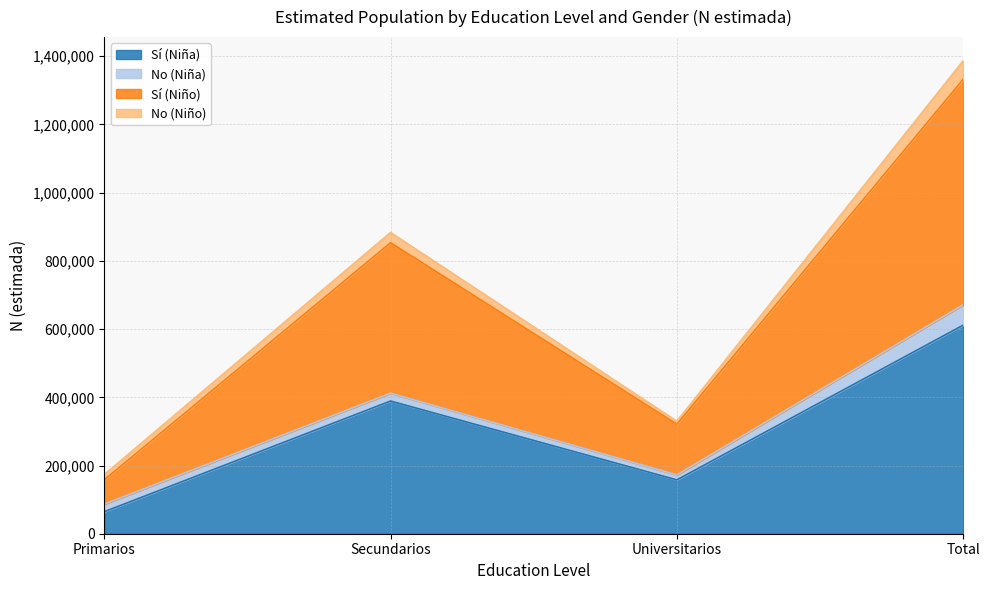

True or false: Sí (Niño) and Sí (Niña) cross at least once.

False